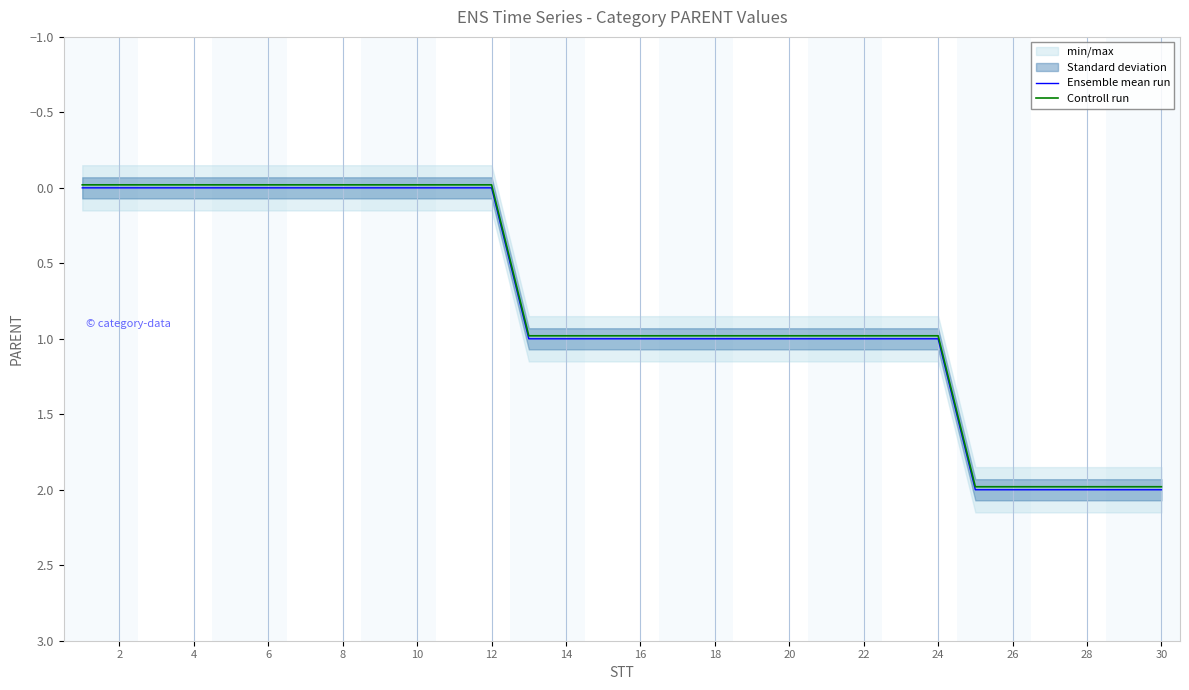

True or false: Controll run has a value of 2.0 at 28.

True